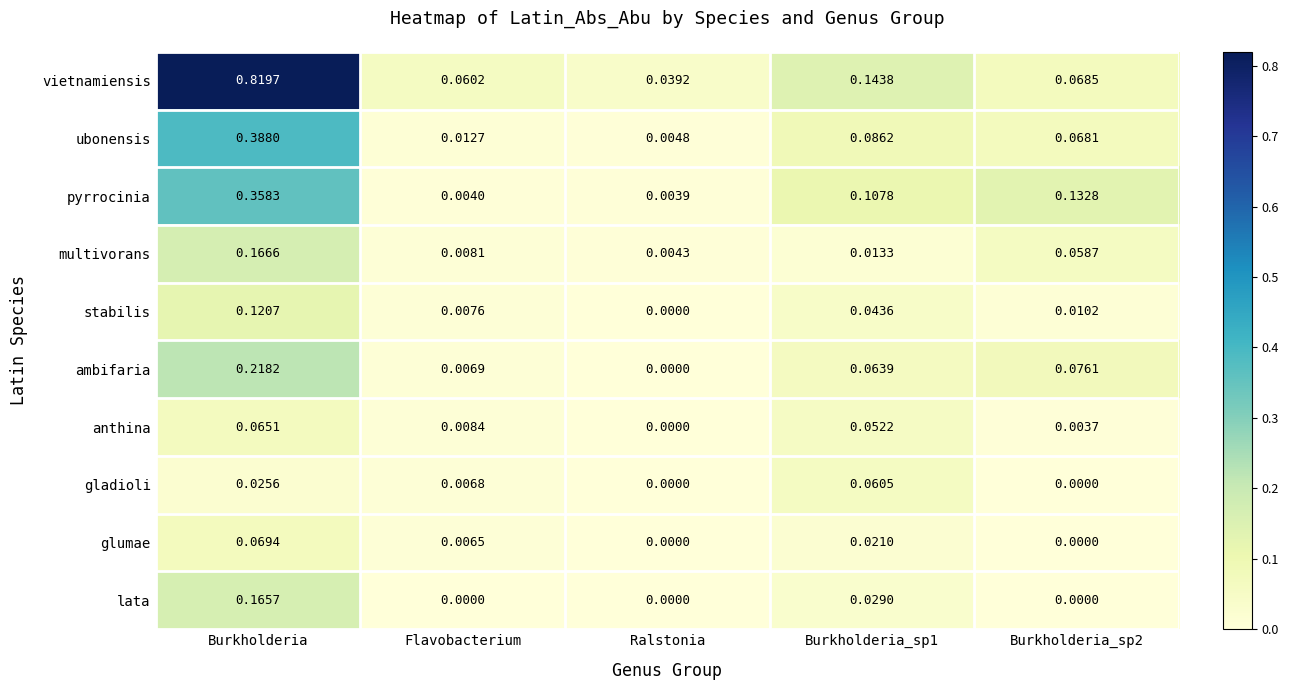

Rank the series at Burkholderia from lowest to highest value.

gladioli, anthina, glumae, stabilis, lata, multivorans, ambifaria, pyrrocinia, ubonensis, vietnamiensis